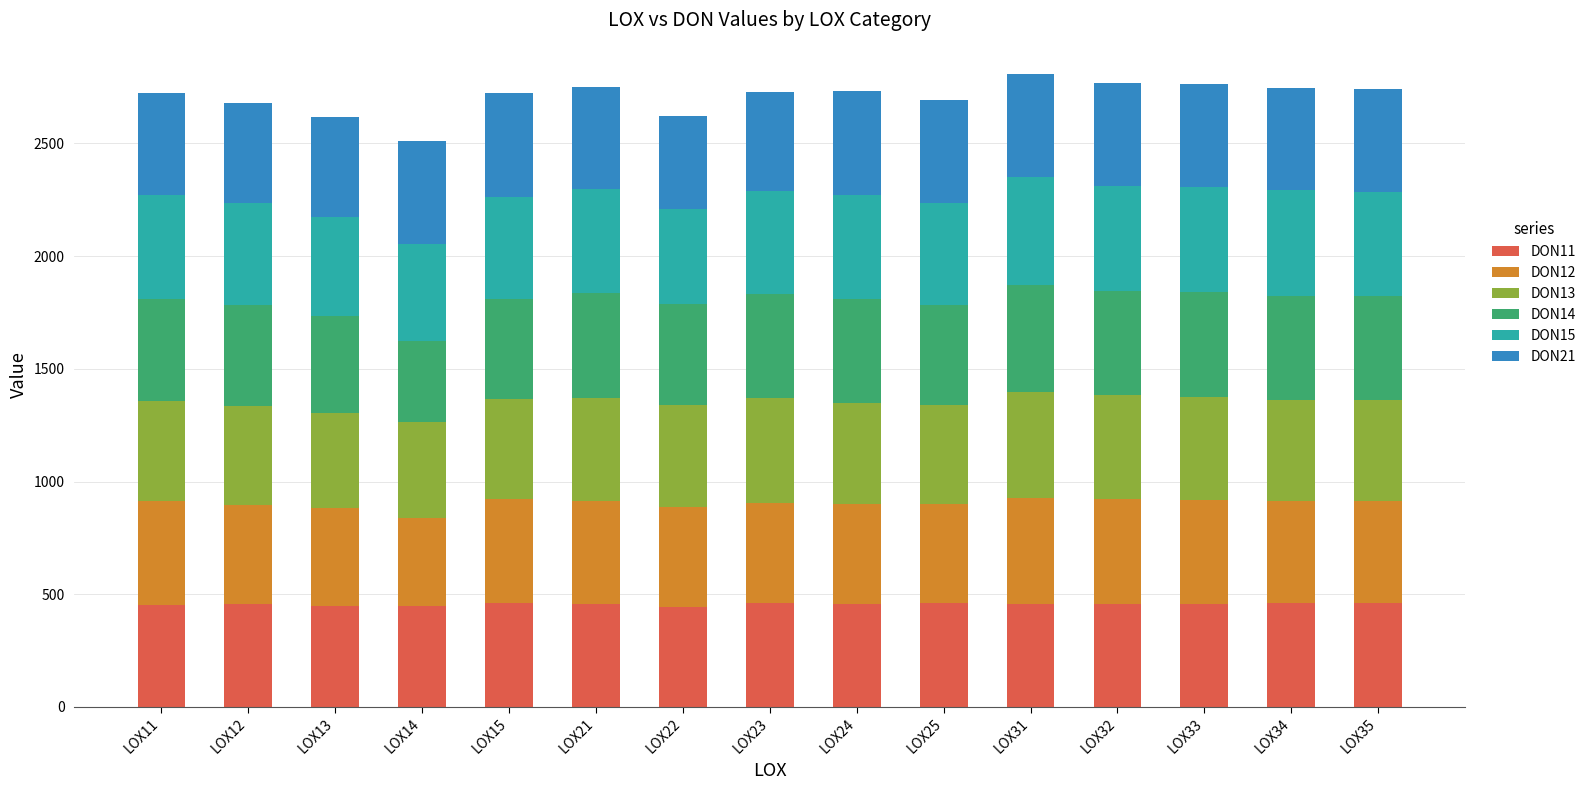

The value of DON11 at LOX21 is 456.4. True or false?

True